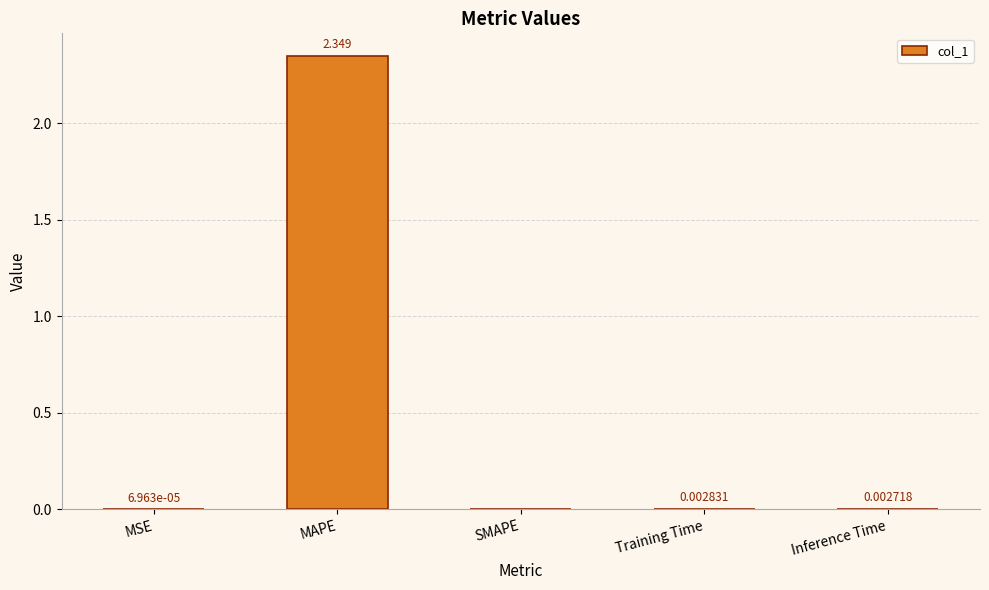

At which label is the value closest to 1?

Training Time